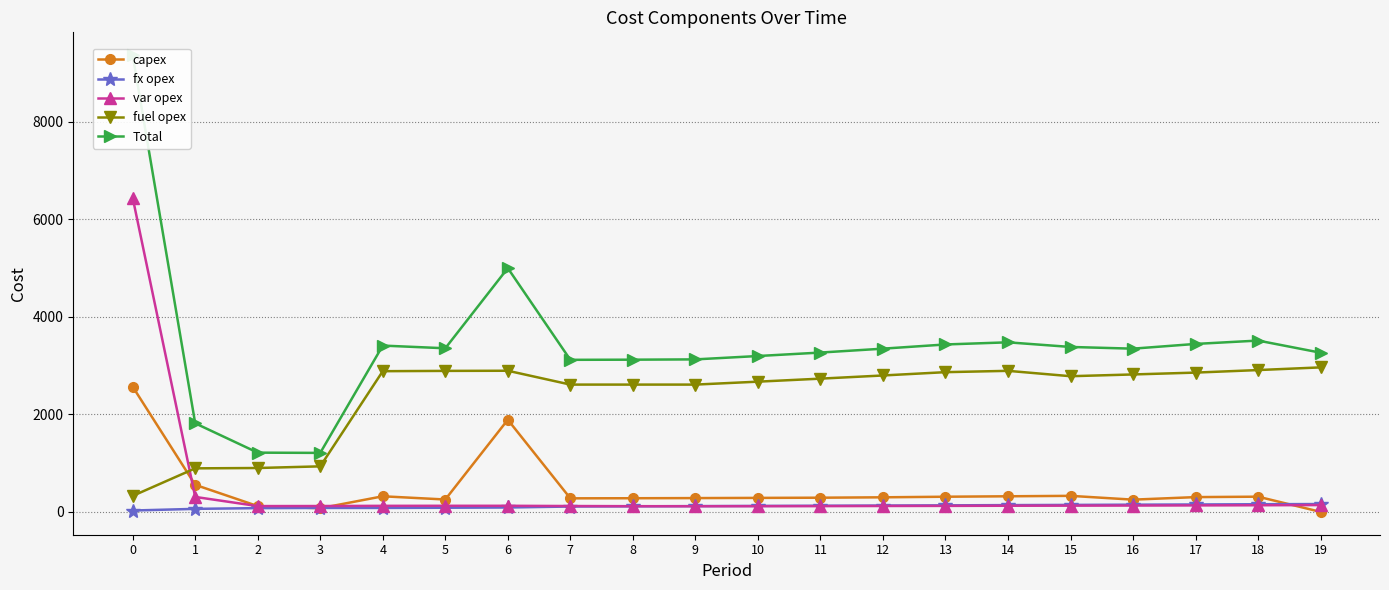

What is the difference between the maximum and second lowest values in the fuel opex series?

2071